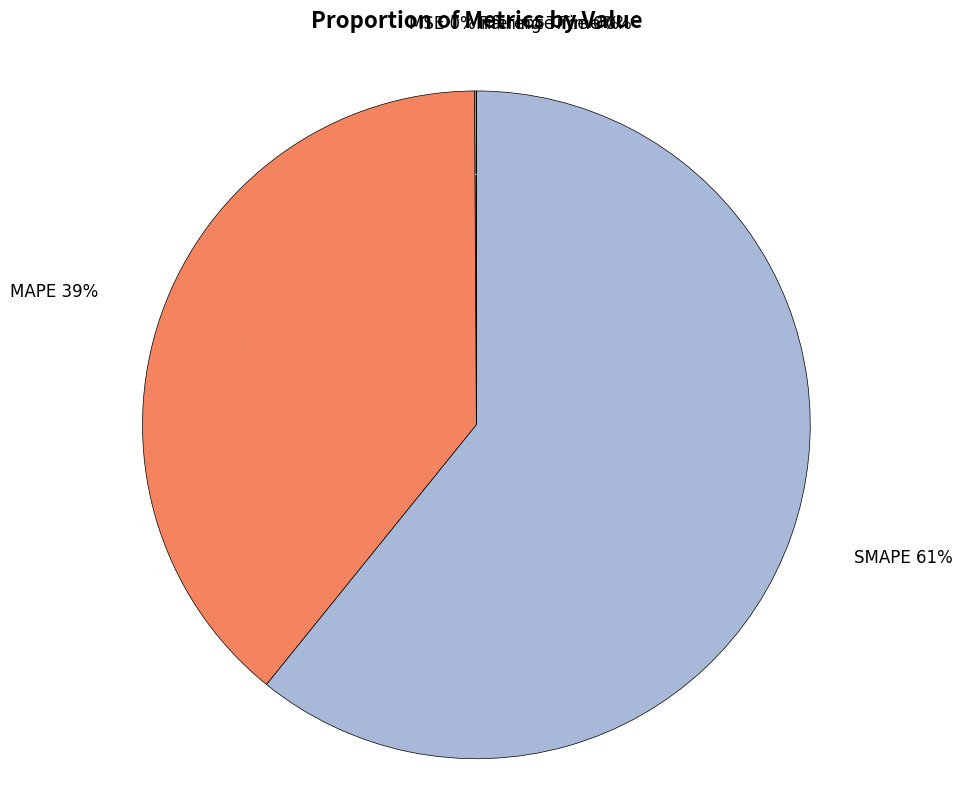

True or false: SMAPE accounts for 68% of the total.

False